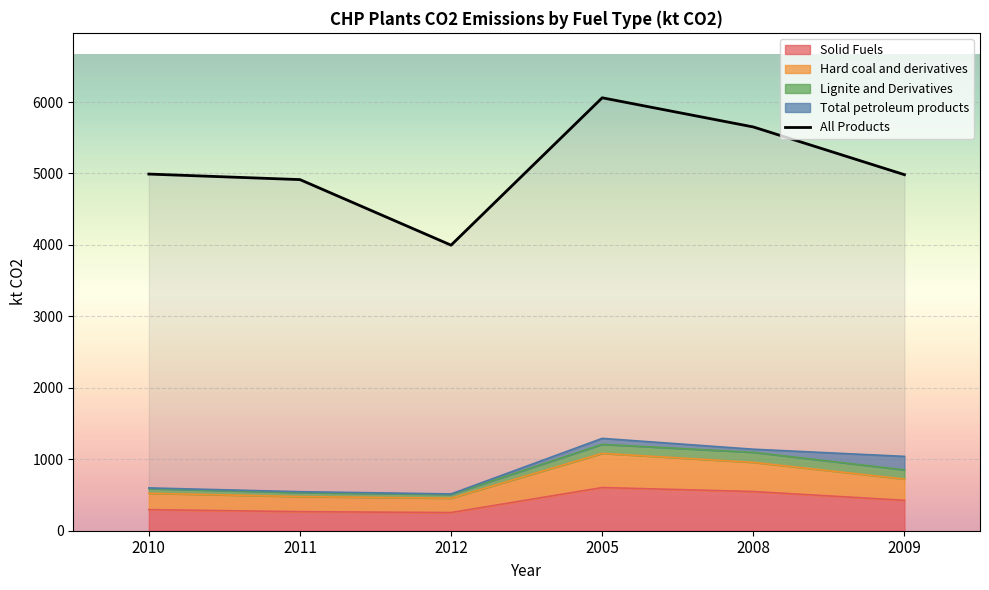

Approximately how many times larger is the value at 2010 compared to 2012?

1.2